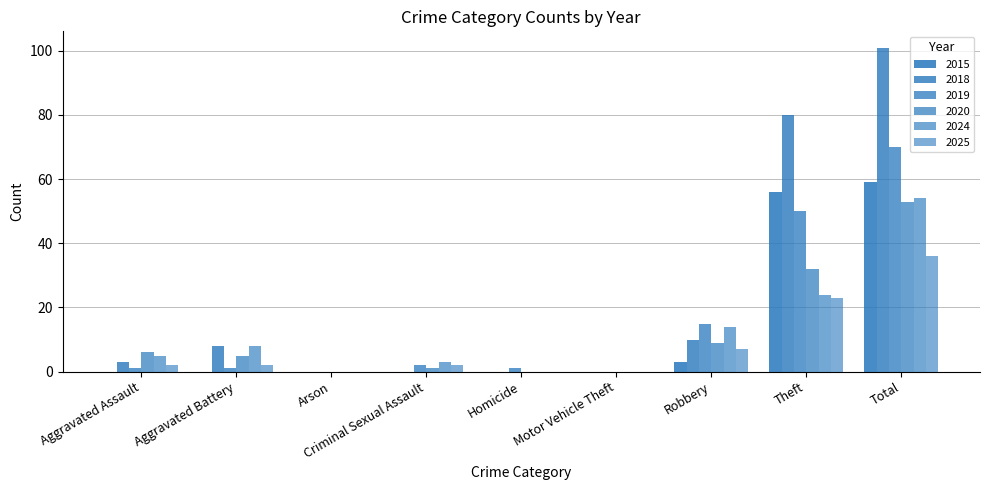

How many categories are shown in the chart?

9